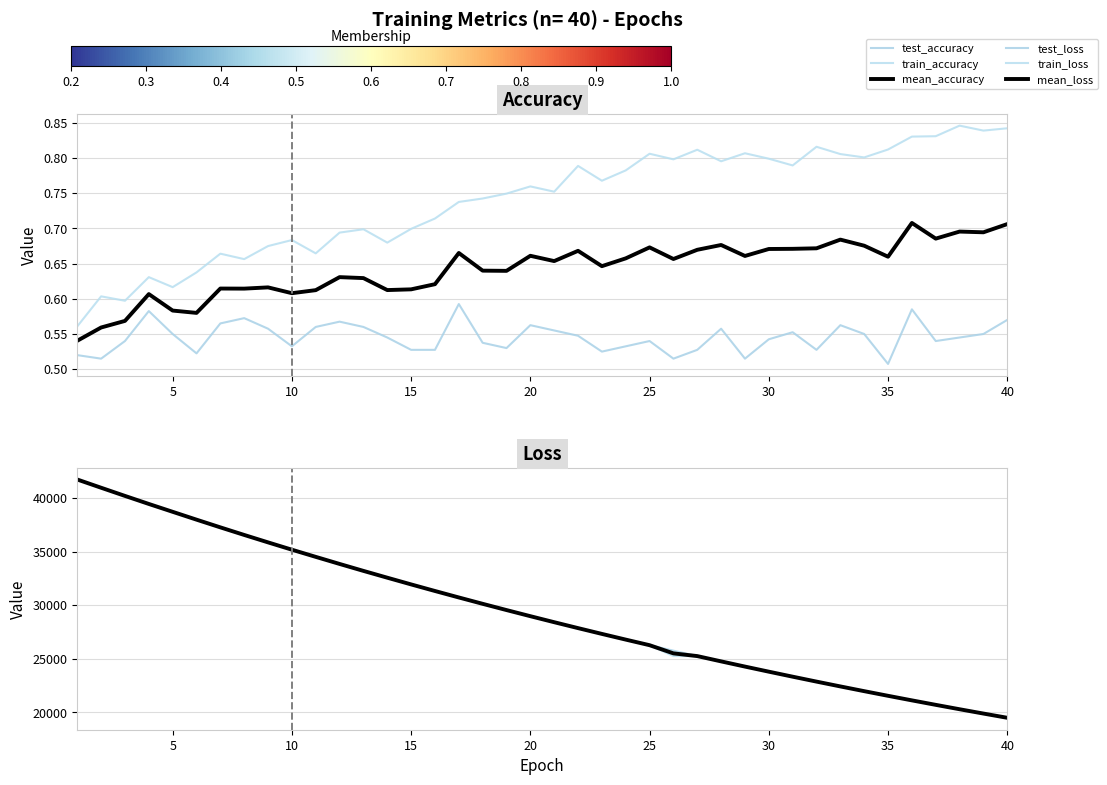

True or false: mean_loss has more than 1 points higher than both neighbors.

False